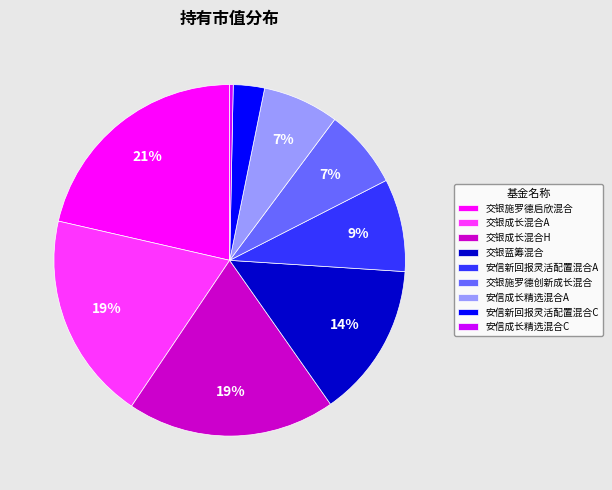

Does any single category account for the majority?

No